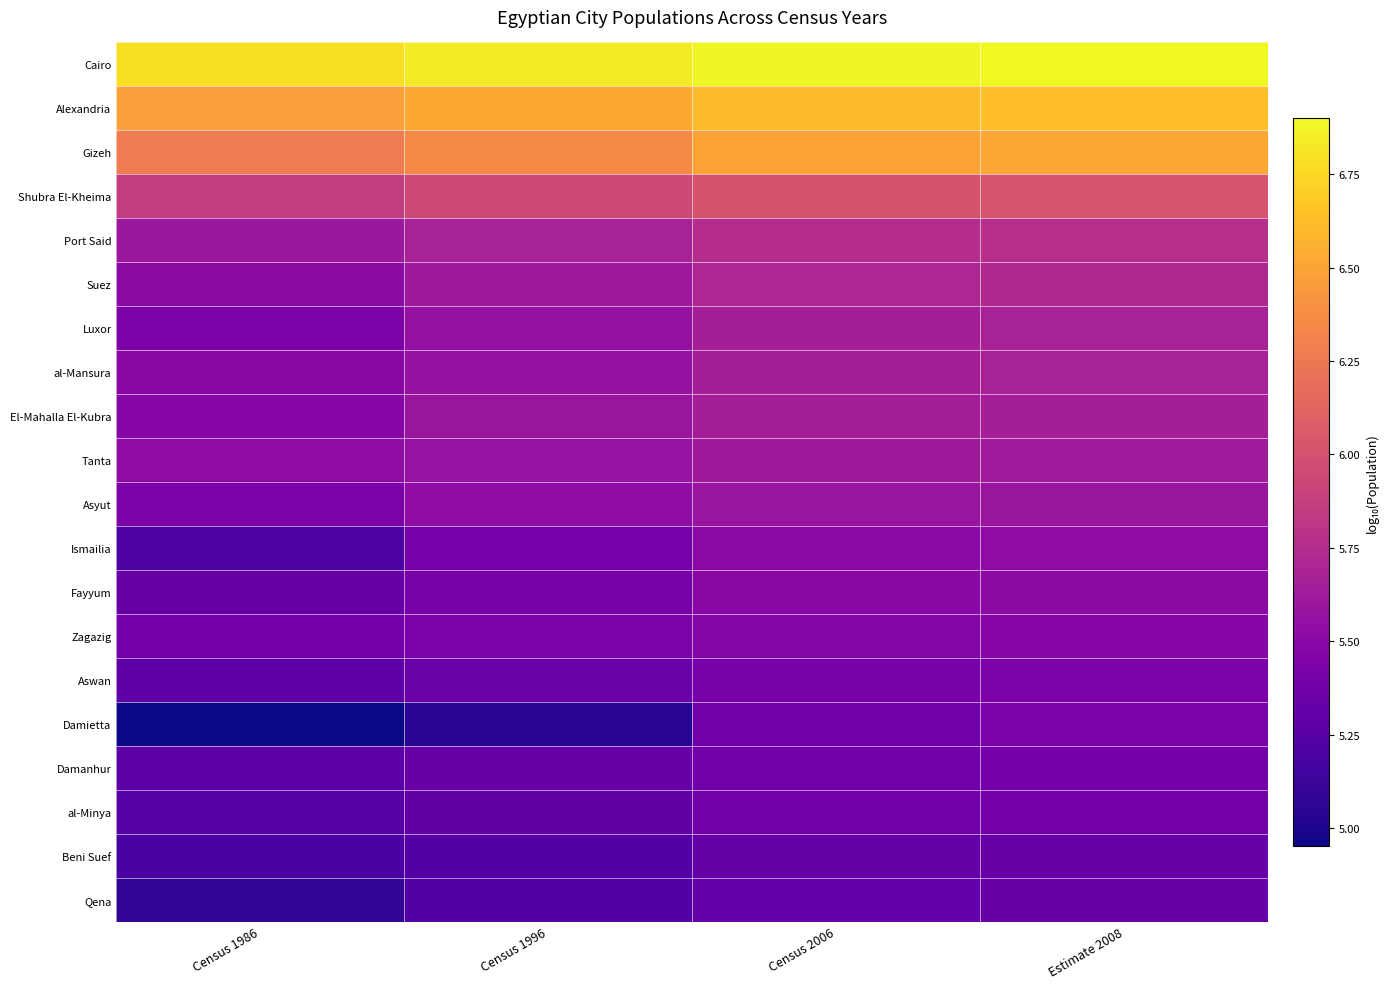

Which series has the largest total across all categories?

Cairo